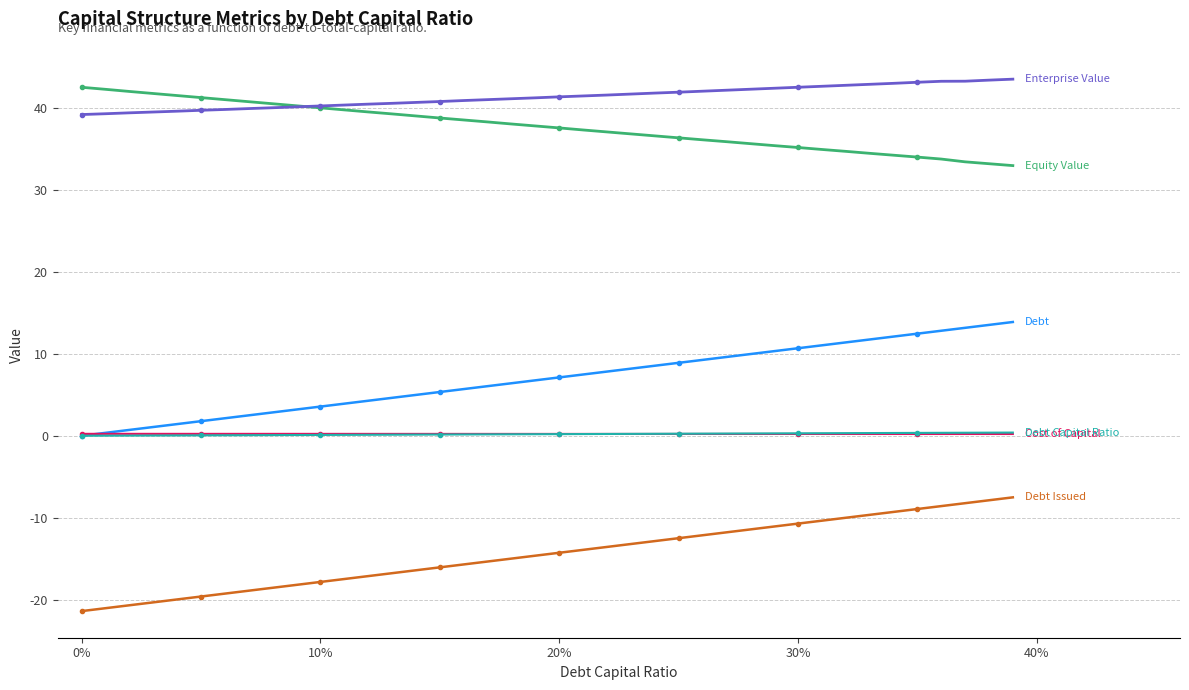

What is the maximum value shown in the chart?

43.5